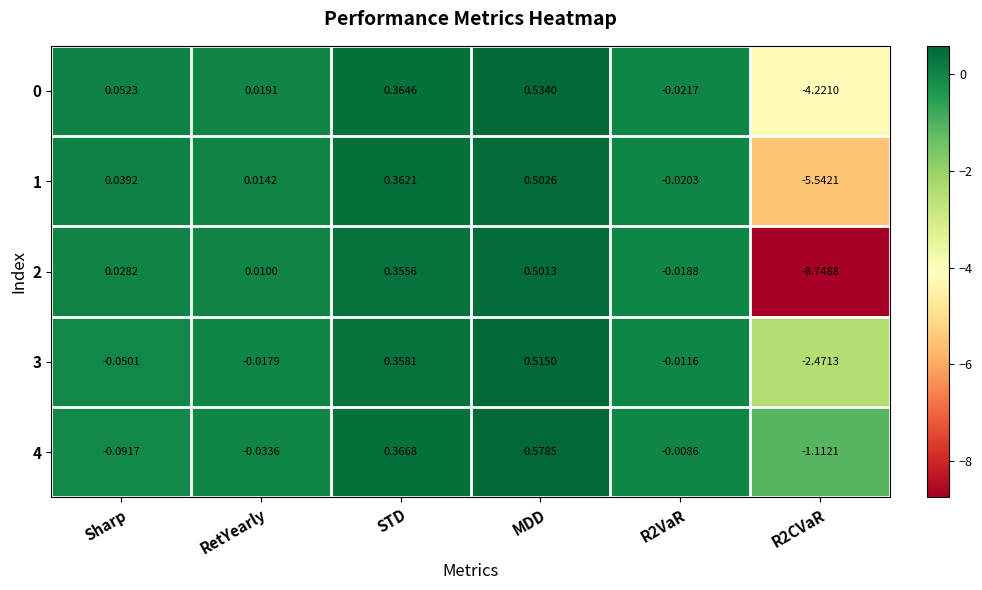

At which label does 2 reach its peak?

MDD